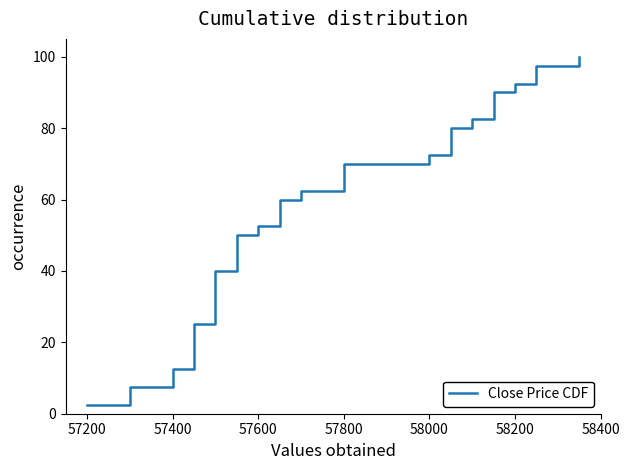

True or false: the data has more than 2 interior local peaks.

False